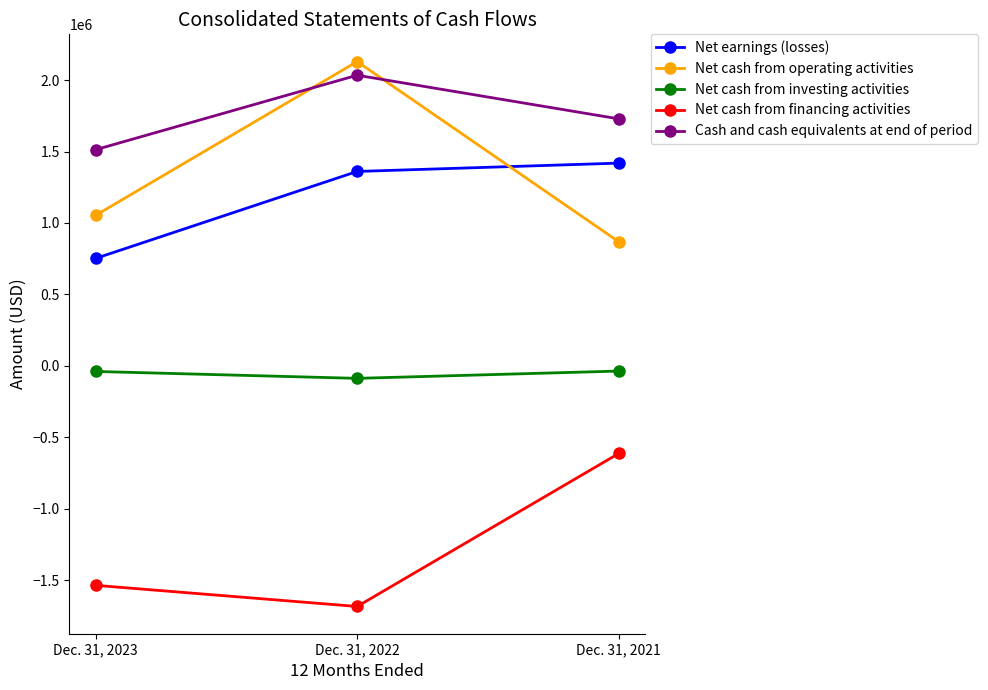

List the series in order of their peak value, lowest first.

Net cash from financing activities, Net cash from investing activities, Net earnings (losses), Cash and cash equivalents at end of period, Net cash from operating activities